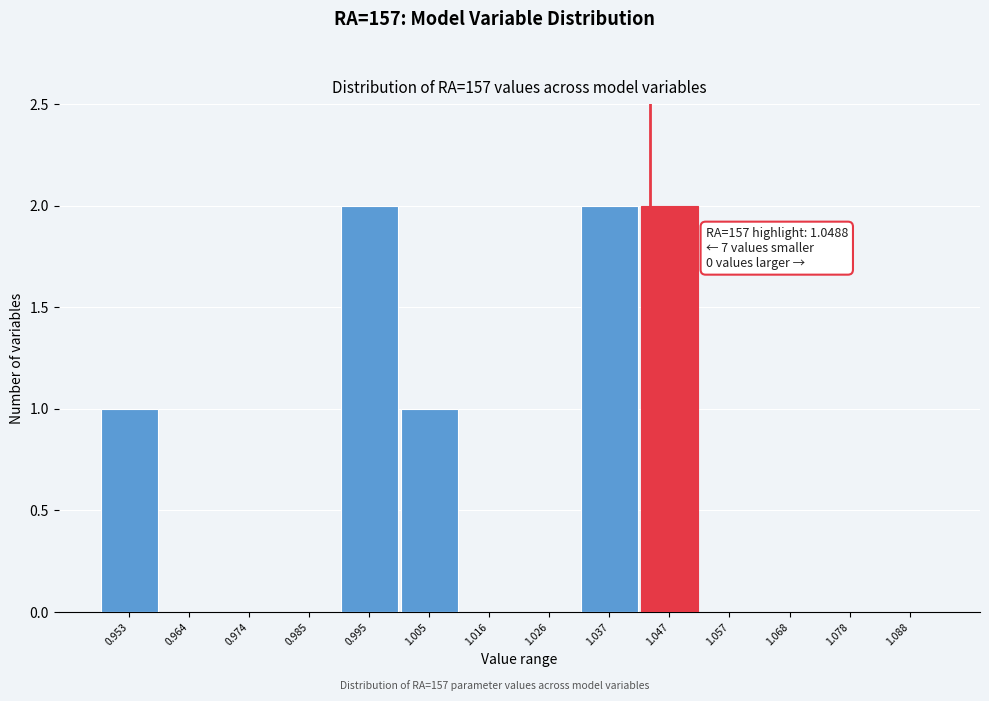

Reading left to right, list all the values displayed in this chart.

0.953=1	0.964=0	0.974=0	0.985=0	0.995=2	1.005=1	1.016=0	1.026=0	1.037=2	1.047=2	1.057=0	1.068=0	1.078=0	1.088=0